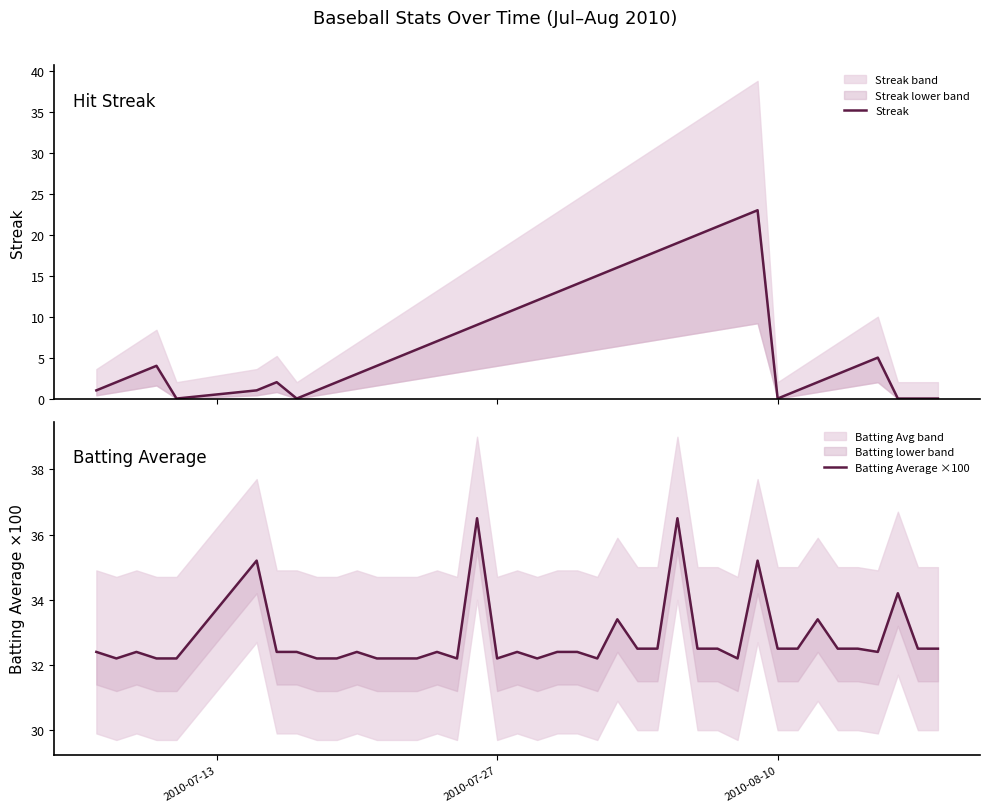

What are all the series names shown in the legend?

Streak, Batting Average ×100